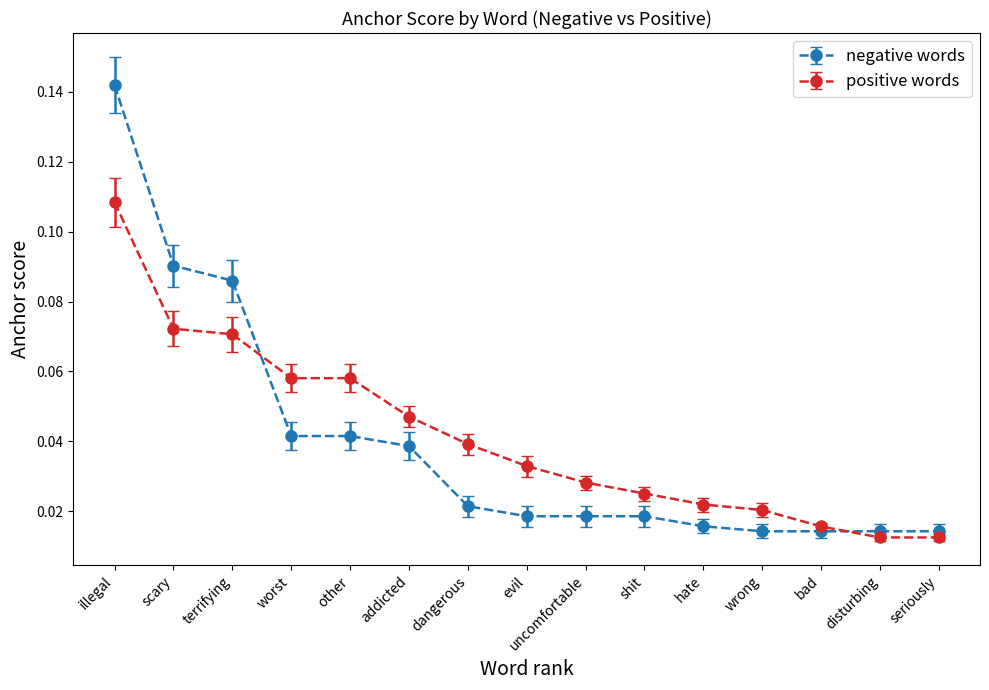

At shit, list the series in order from largest to smallest.

positive words, negative words